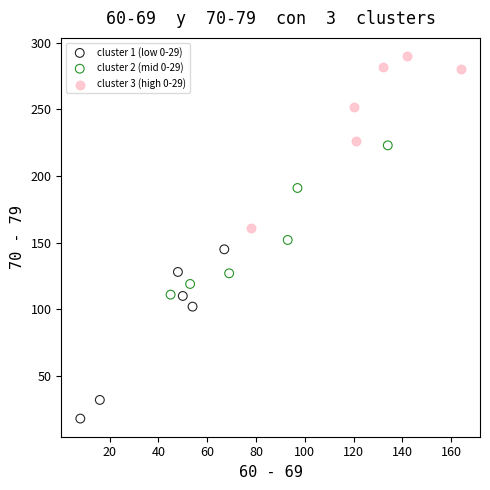

Which series reaches the minimum Y coordinate?

cluster 1 (low 0-29)